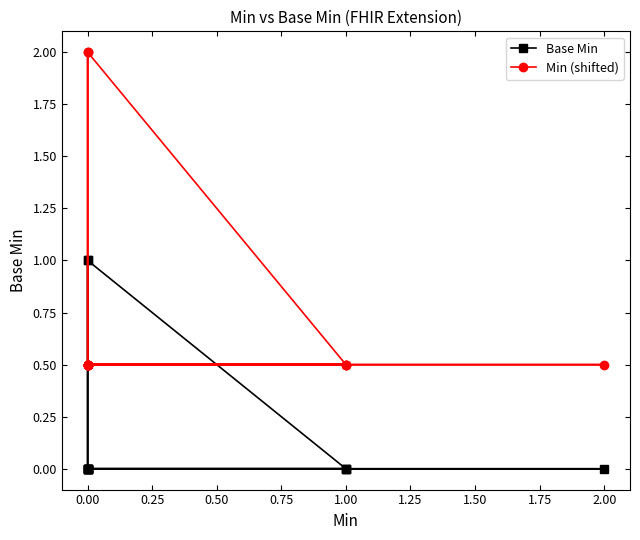

How many Min (shifted) values are between 0 and 1?

12